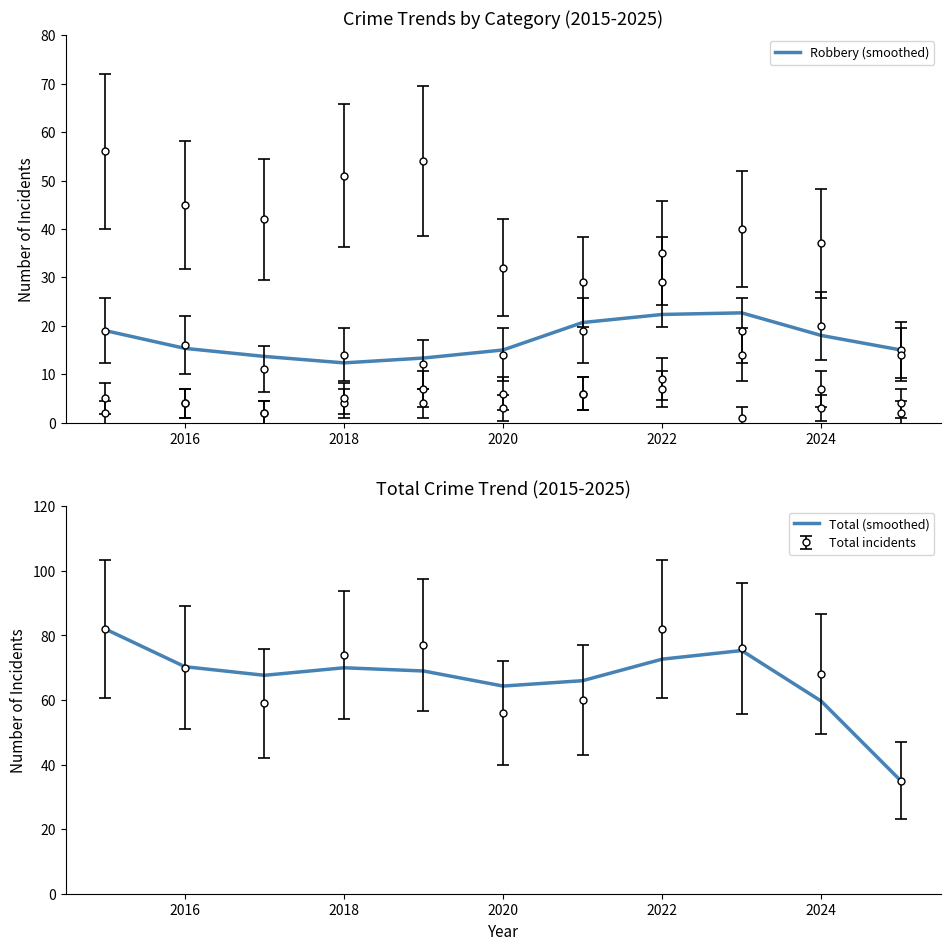

List the series in order of their peak value, highest first.

Total (smoothed), Robbery (smoothed)